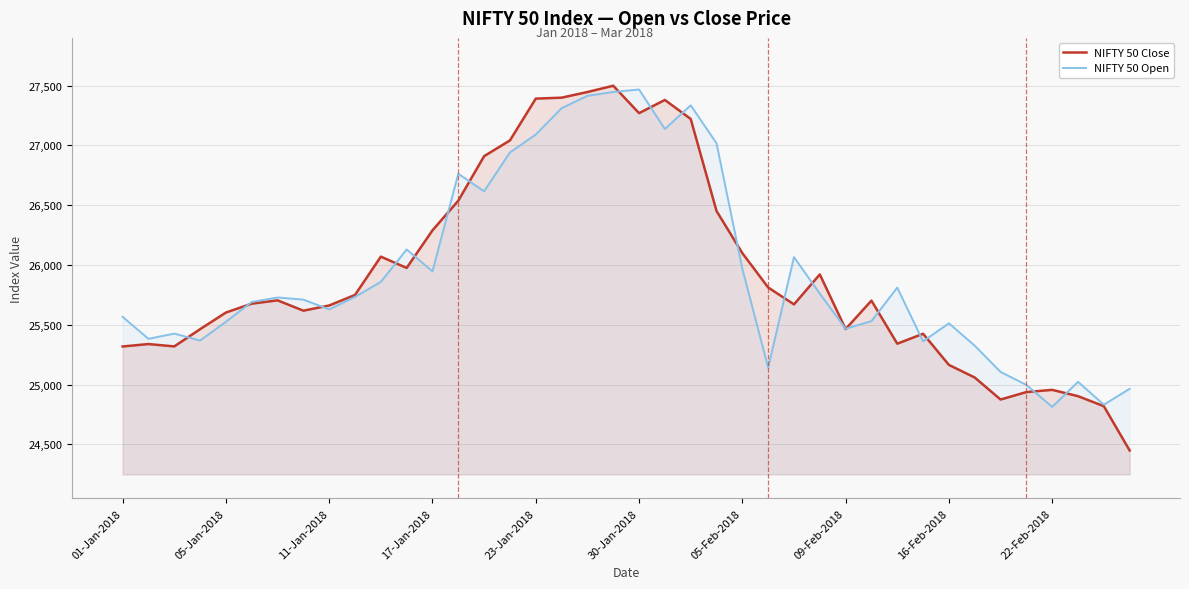

What is the minimum value shown in the chart?

24448.5